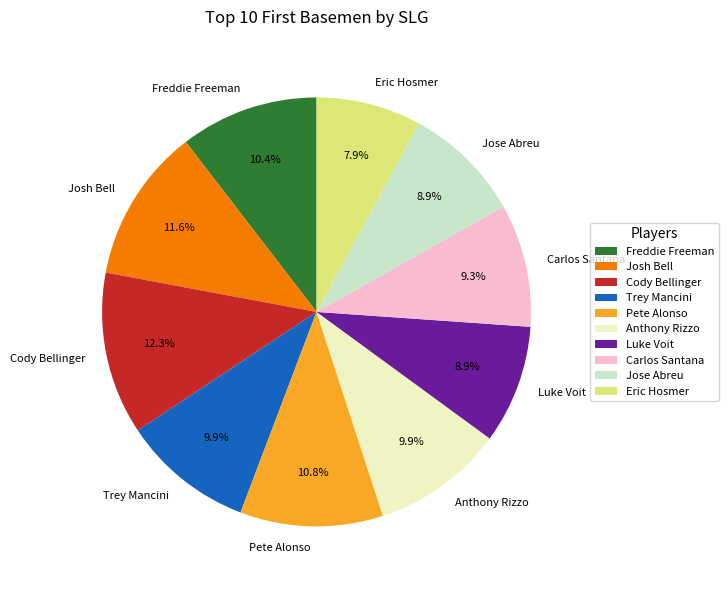

How many segments does this pie chart have?

10